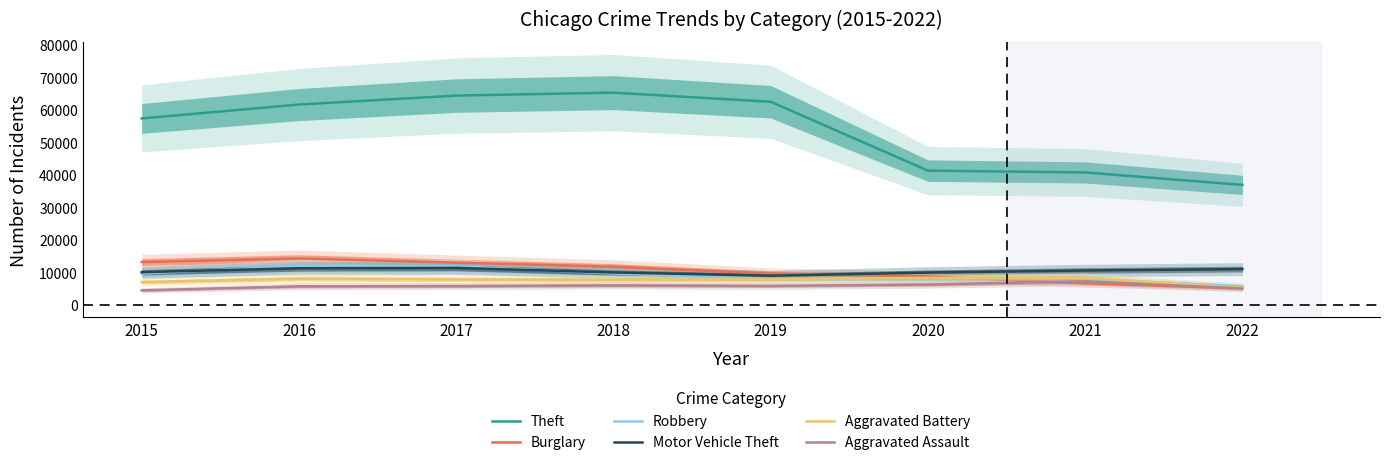

Does the chart have visible grid lines?

No